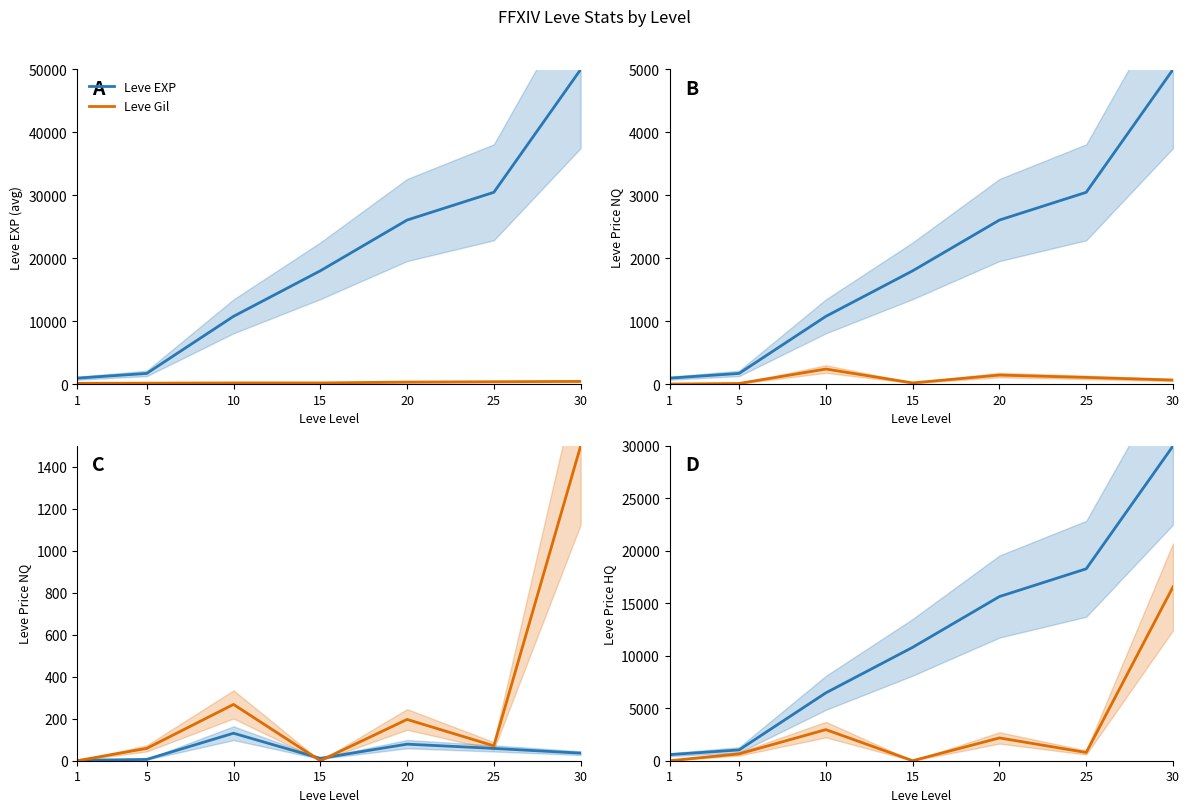

What is the difference between the maximum and minimum values in the LevePriceNQ series?

129.4